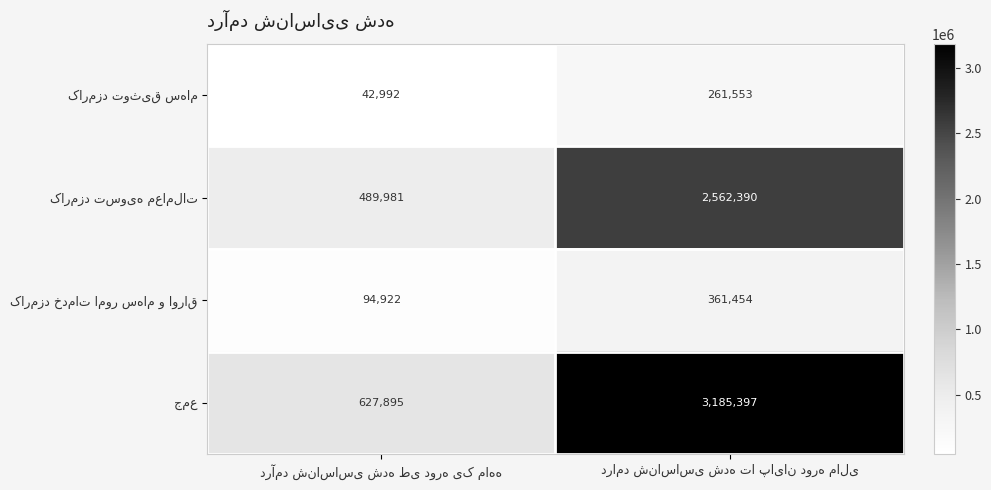

What is the maximum value shown in the chart?

3185397